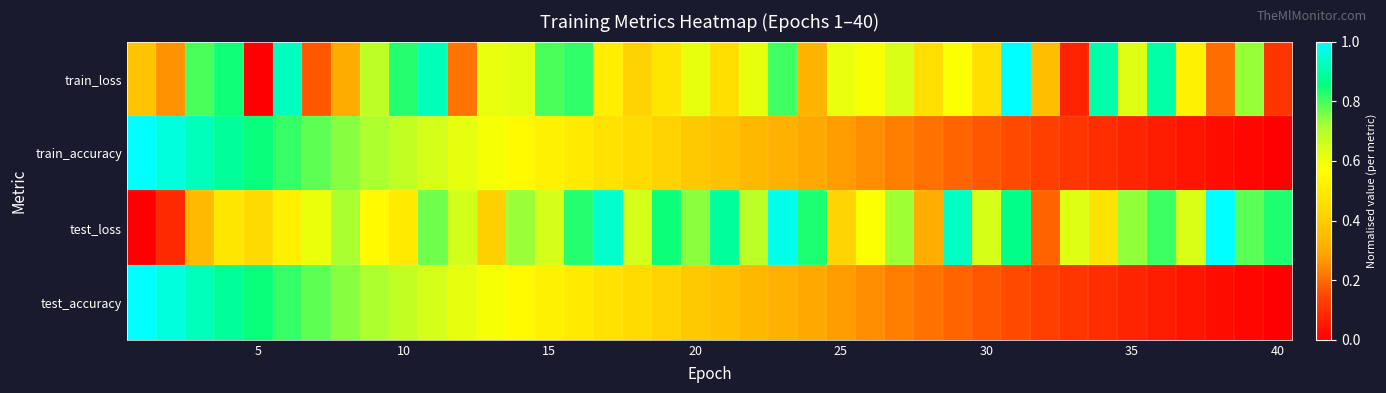

Which series has the largest total across all categories?

test_loss